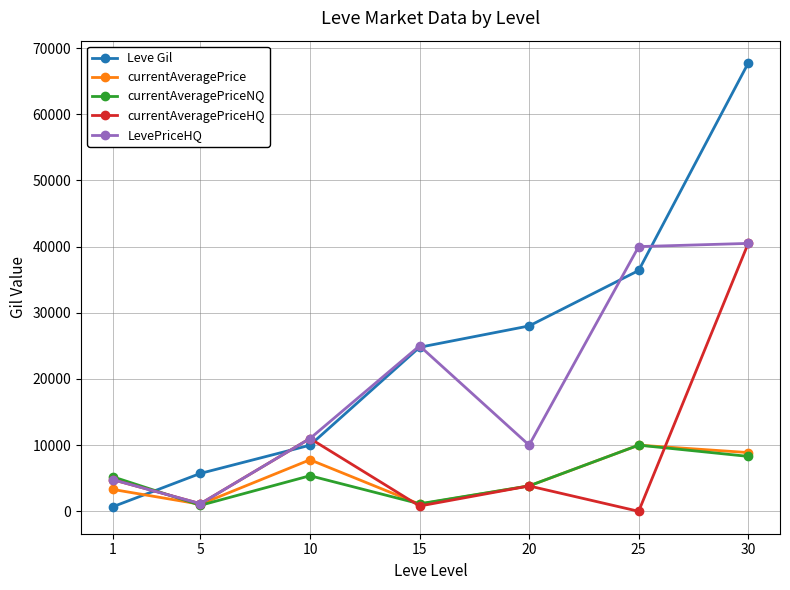

How many interior local valleys does the LevePriceHQ series have?

2